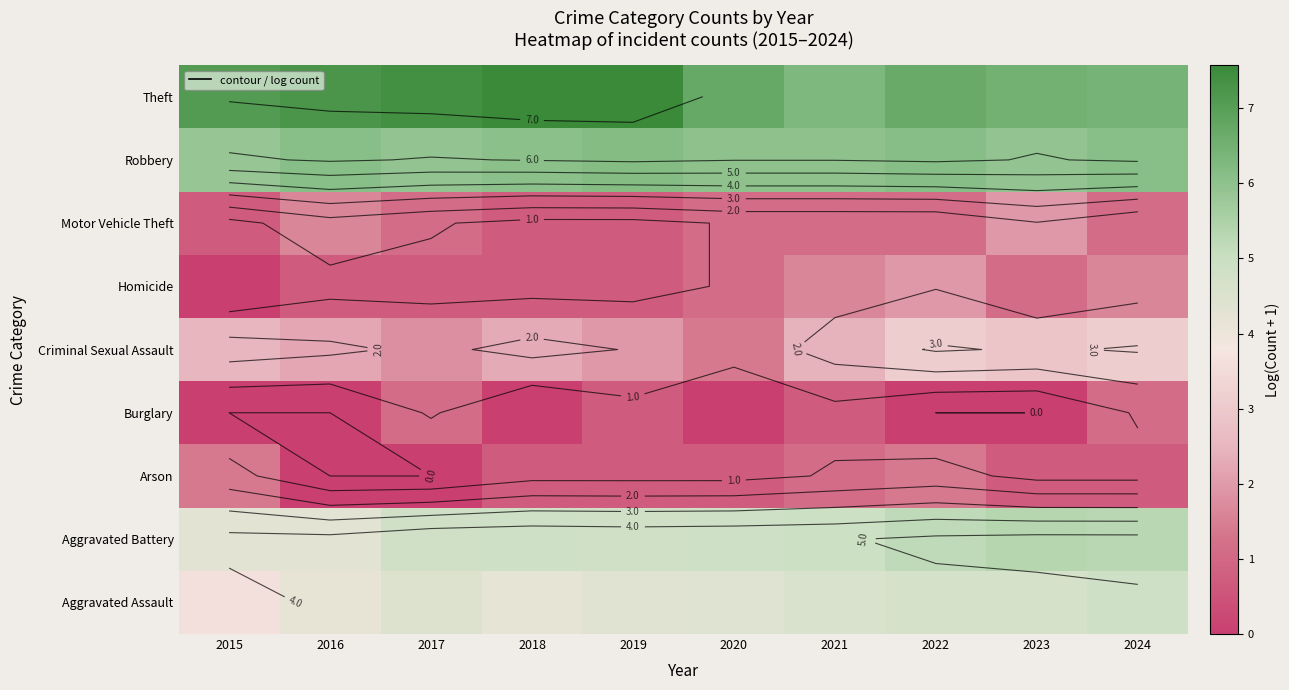

What is the difference between the highest and lowest values at 2021?

5.6